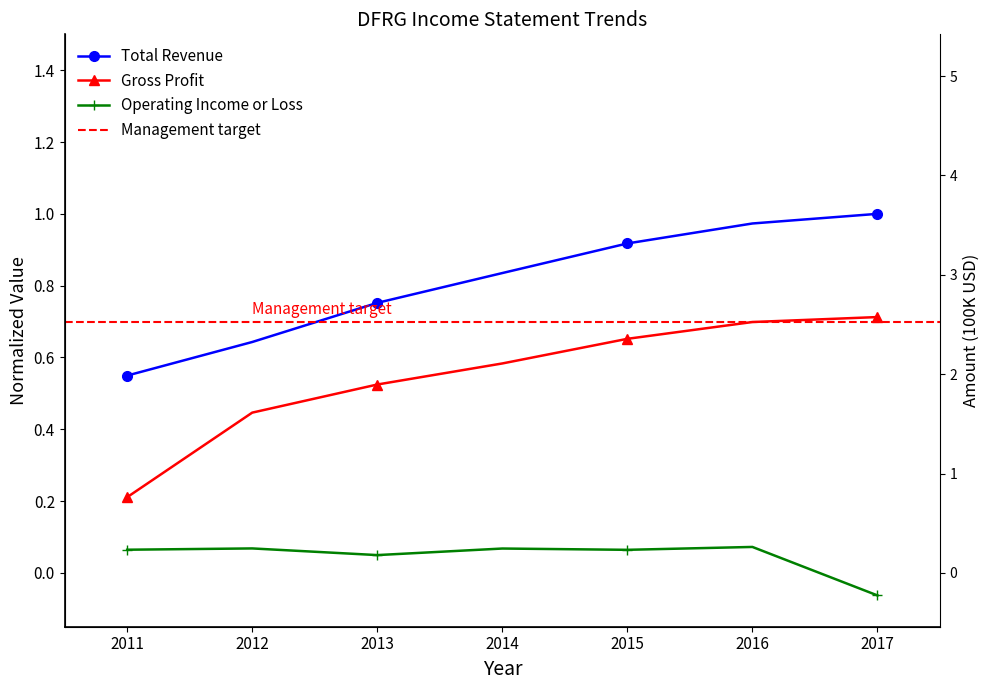

True or false: Total Revenue has more than 1 interior local peaks.

False